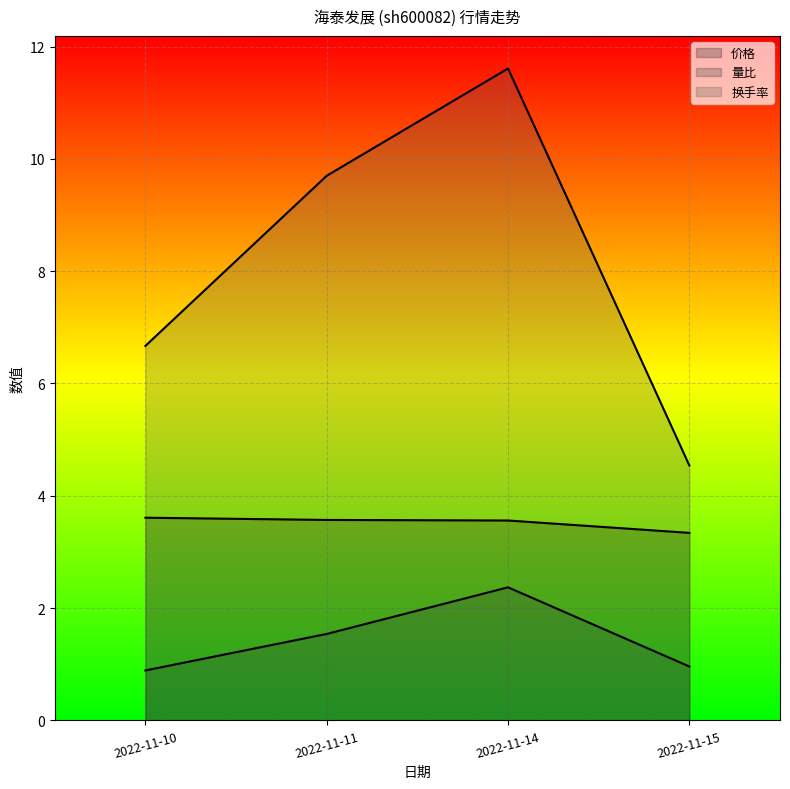

Which category has the lowest value in the 价格 series?

2022-11-15